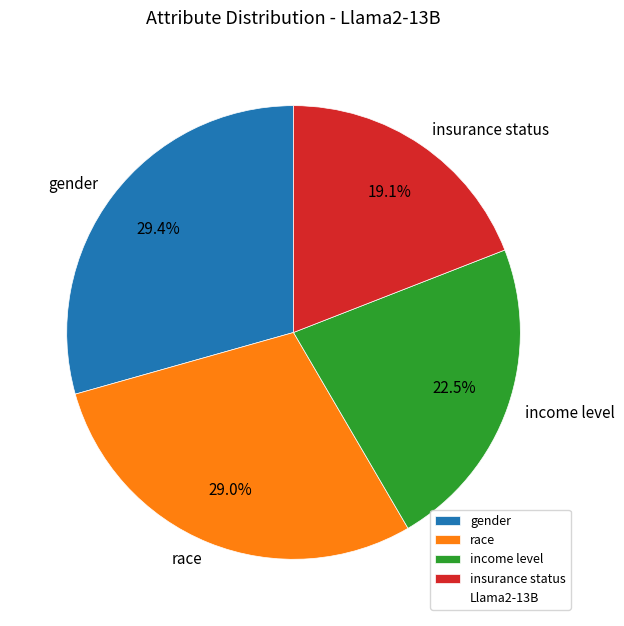

Count the number of slices in the pie.

4